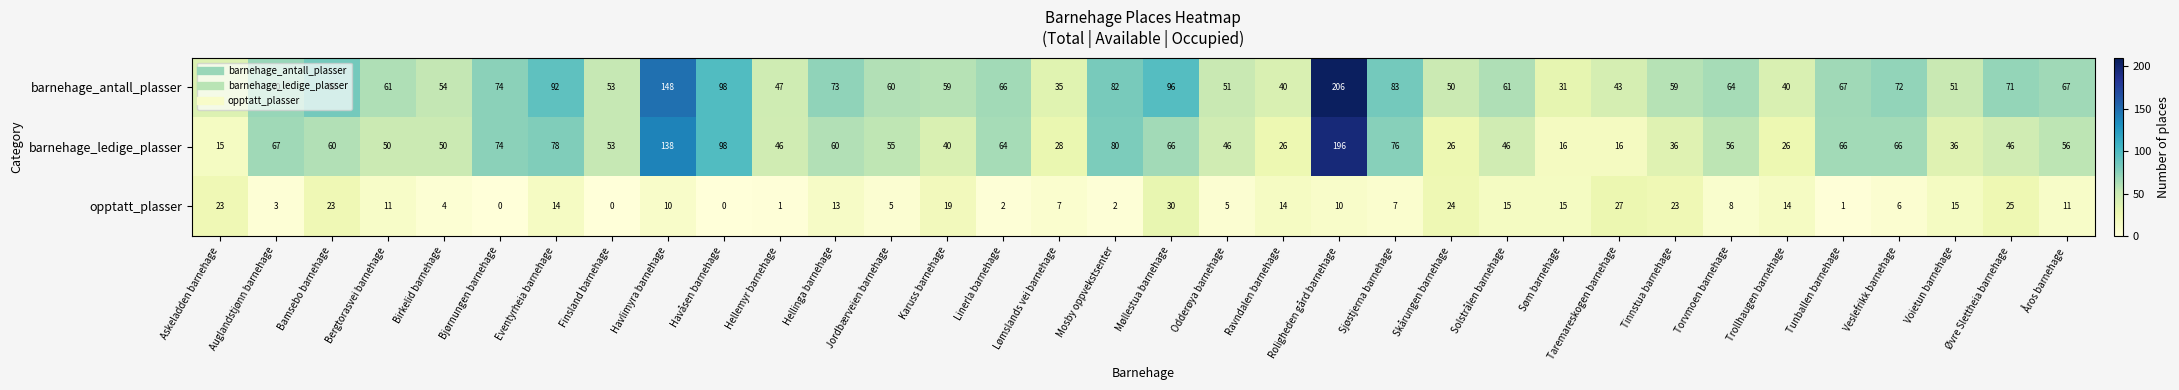

What is the greatest value displayed?

206